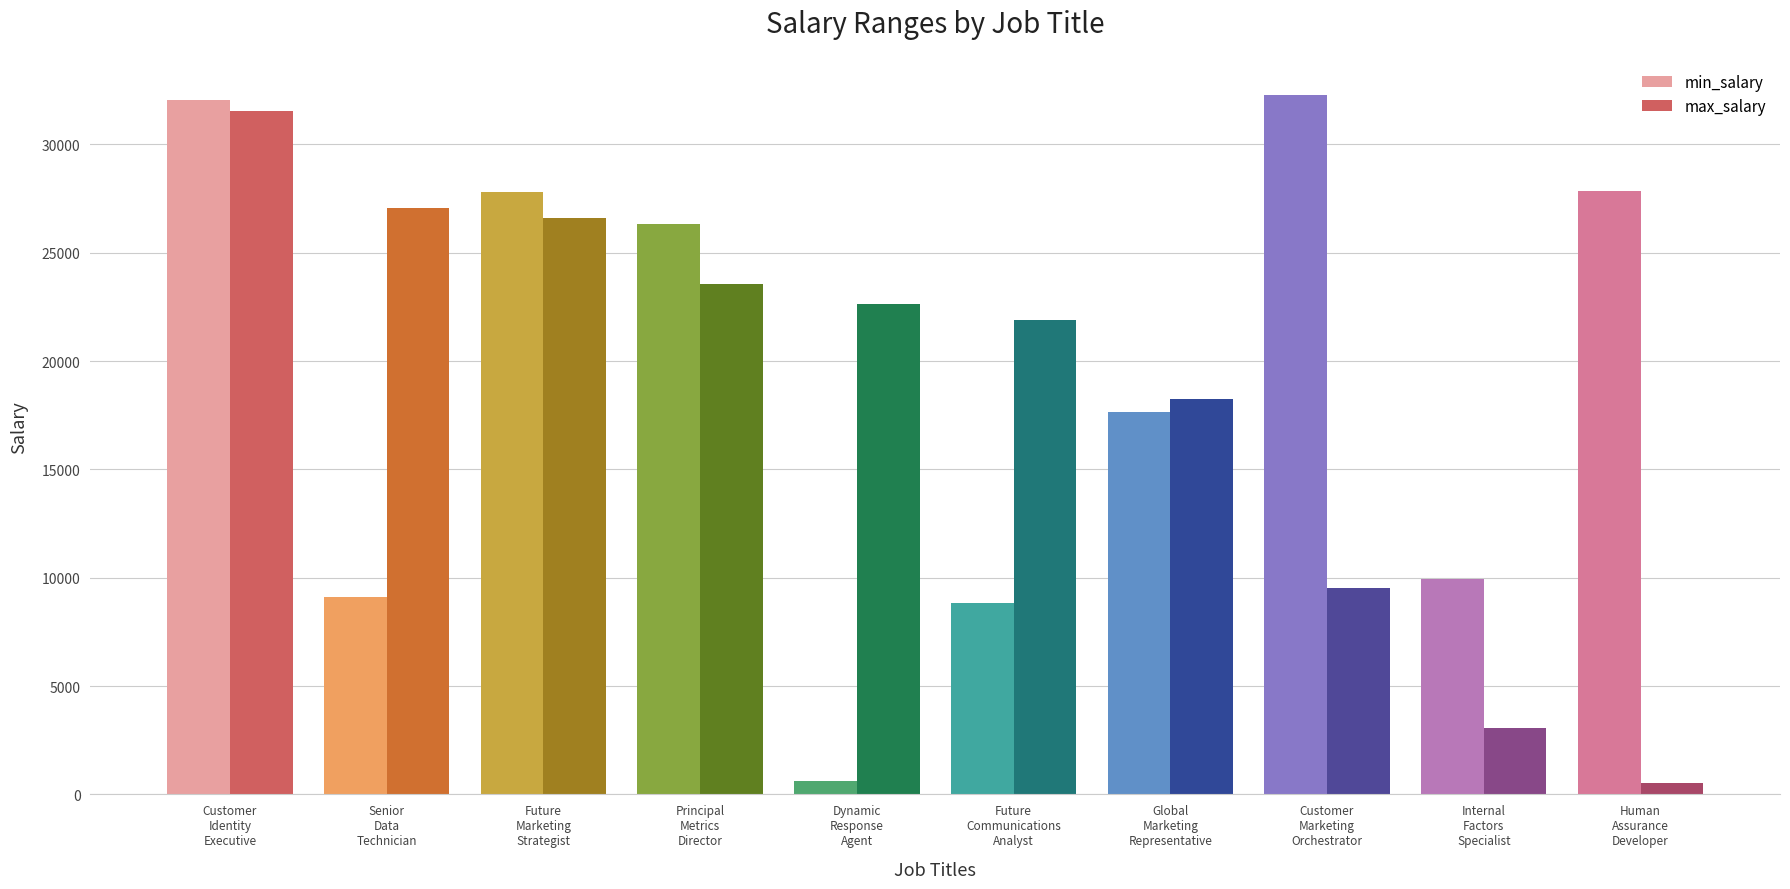

Which category has the lowest value in the min_salary series?

Dynamic
Response
Agent